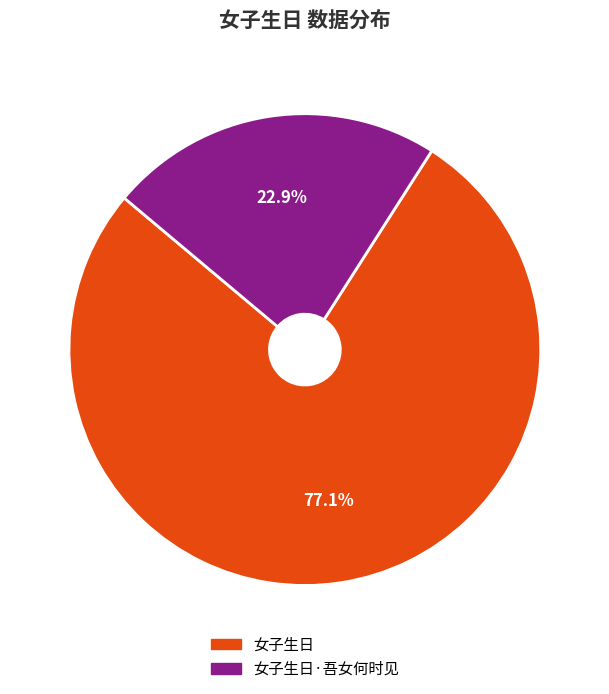

To the nearest percent, what is the difference between the largest and smallest slice percentages?

54%